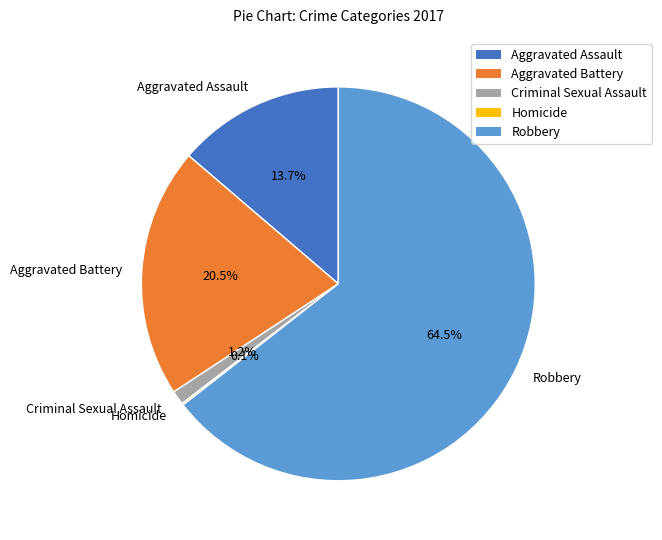

To the nearest percent, what is the difference between the largest and smallest slice percentages?

64%